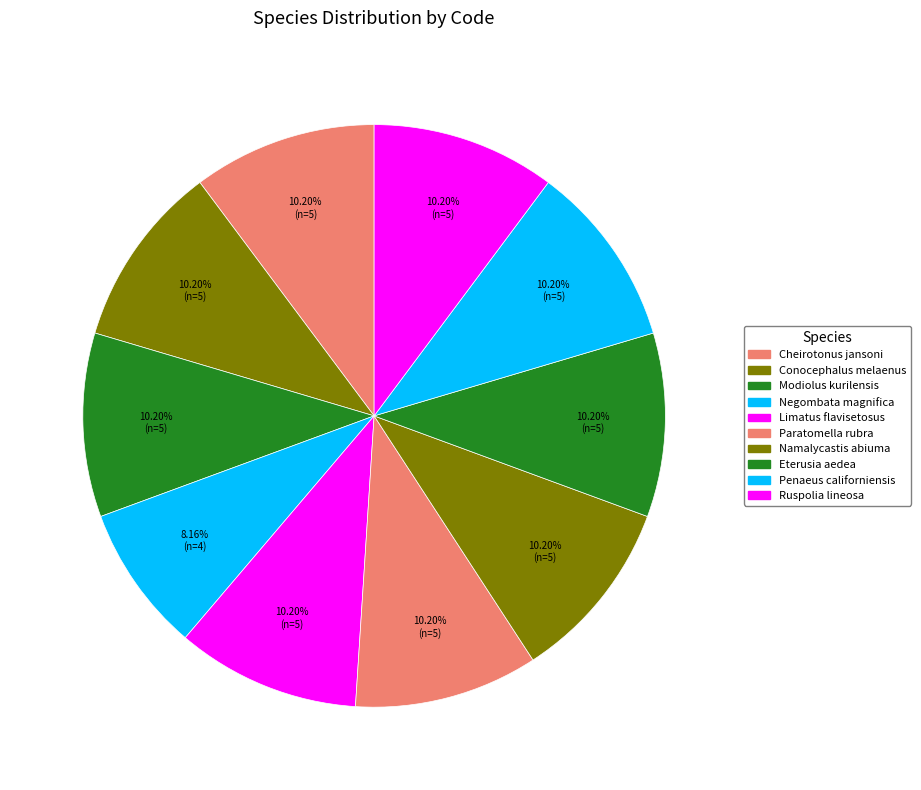

How many segments does this pie chart have?

10